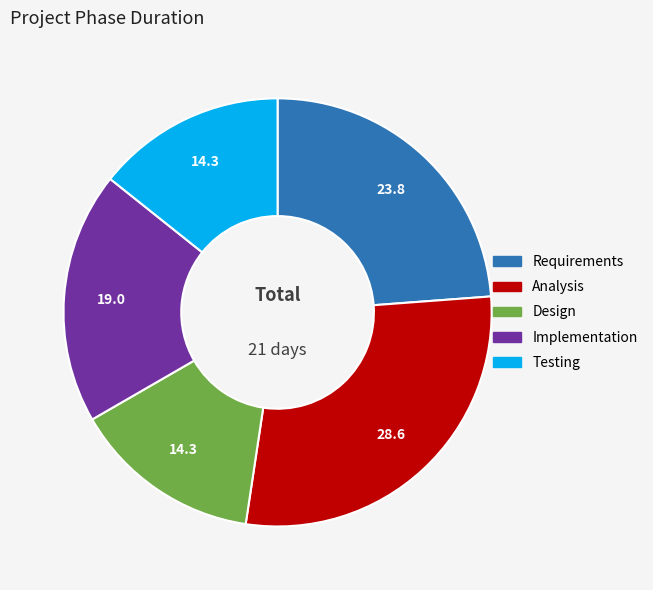

Which has a higher value, Design or Analysis?

Analysis